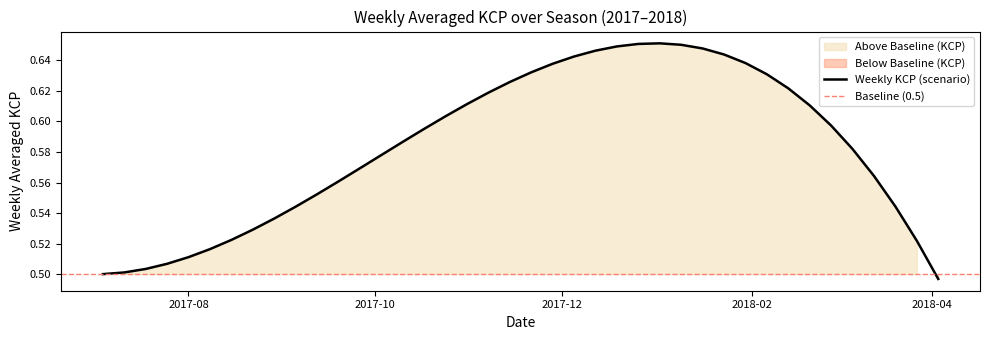

What is the label of the 1st point from the right?

2018-04-03